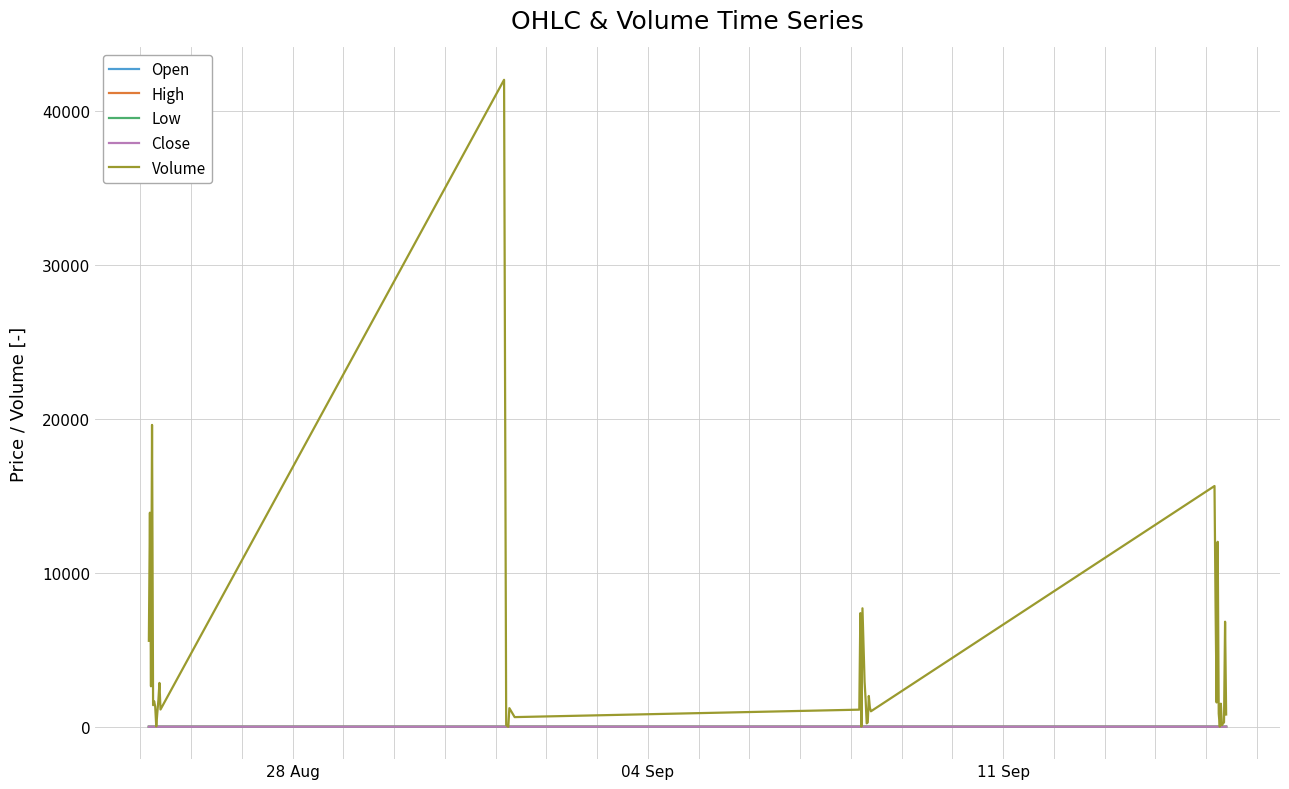

Which series has the largest range (max minus min)?

Volume